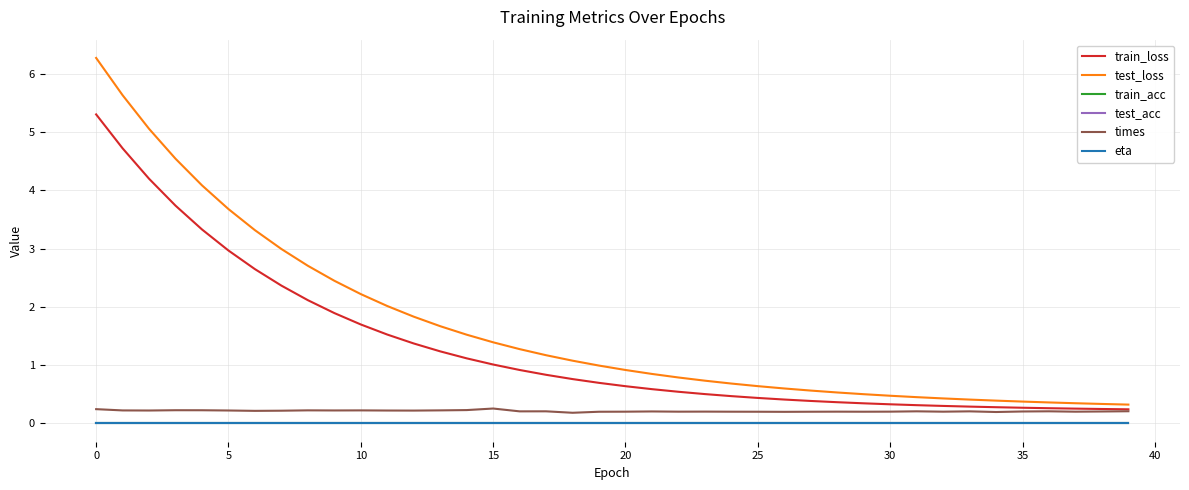

What is the maximum value for train_loss?

5.3